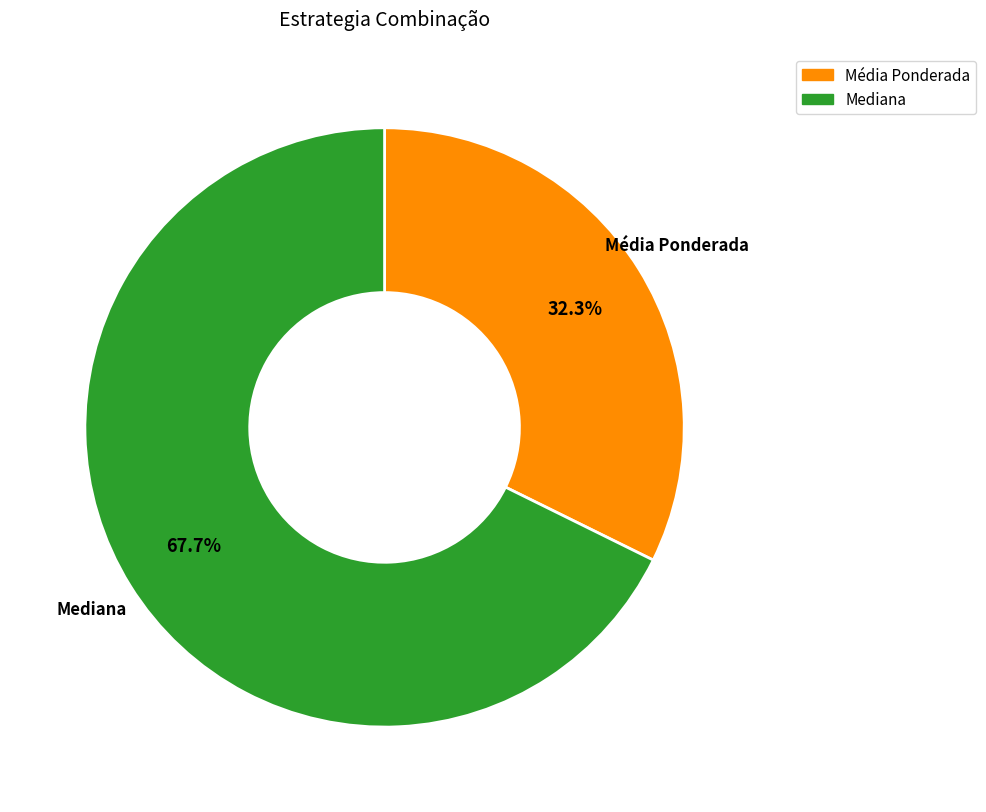

Which slice is the smallest?

Média Ponderada